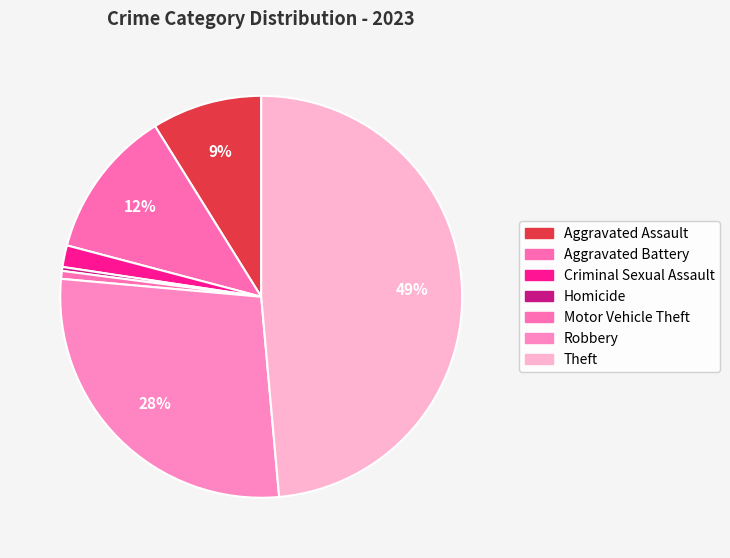

Count the number of slices in the pie.

7